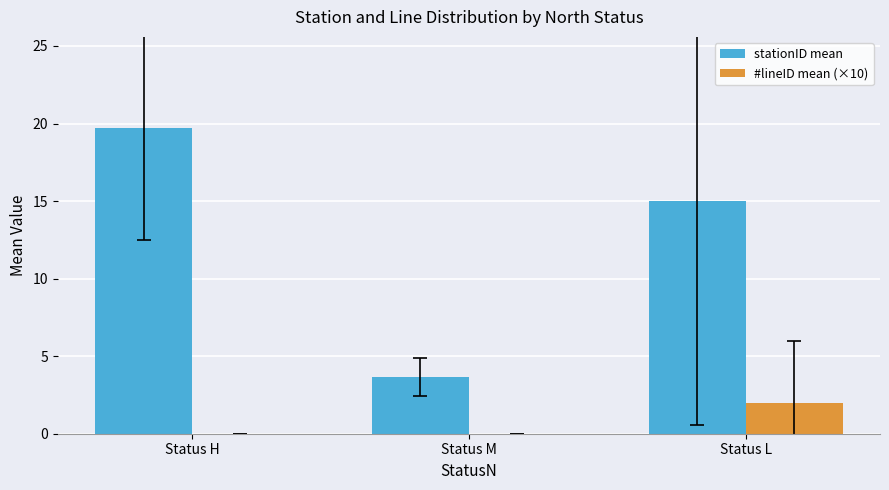

Where is stationID mean nearest to the value 11?

Status L